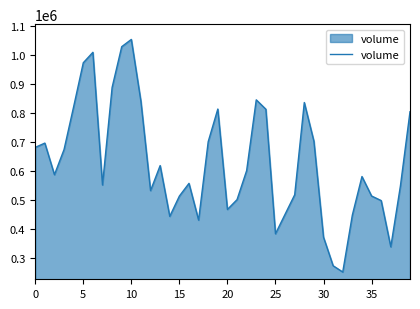

What is the greatest value displayed?

1054637.5